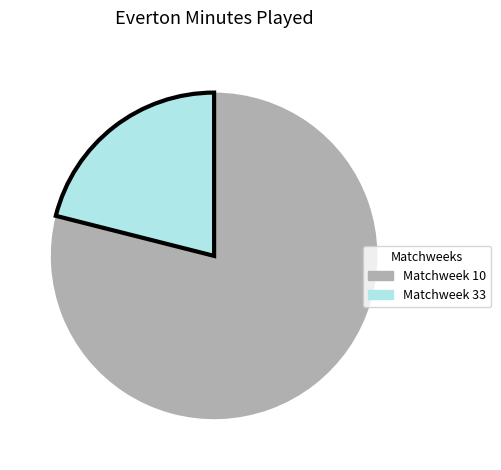

Rank the categories by value from lowest to highest.

Matchweek 33, Matchweek 10